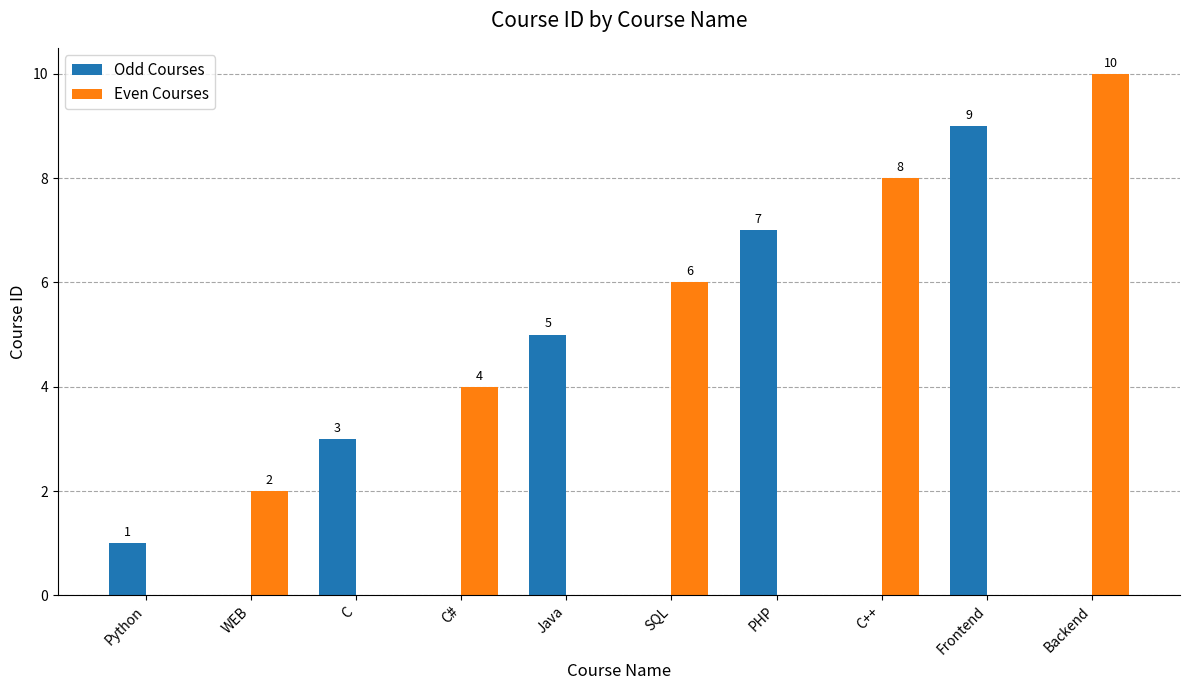

What is the sum of all Even Courses values?

30